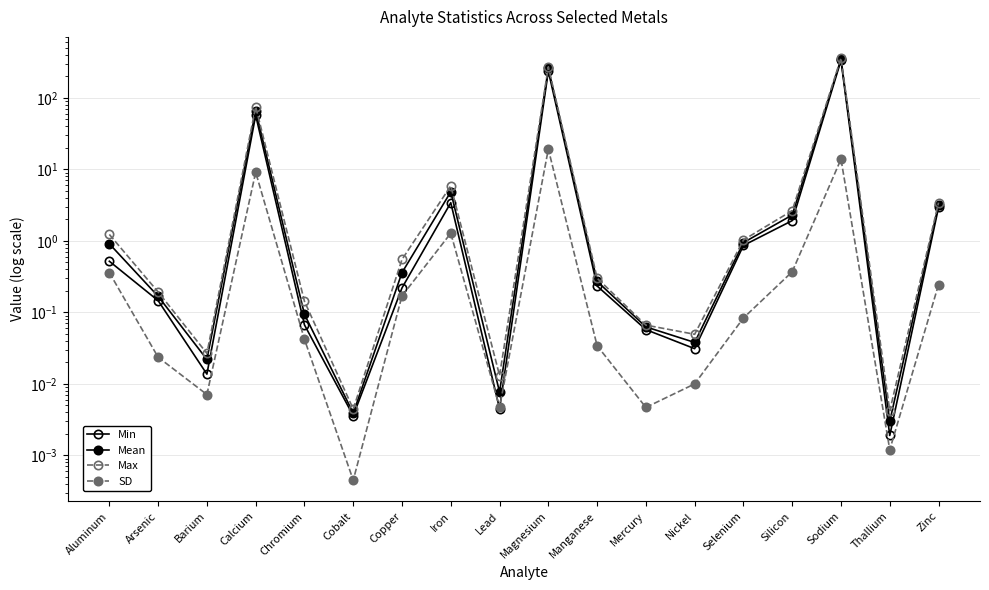

Which series has the largest total across all categories?

Max